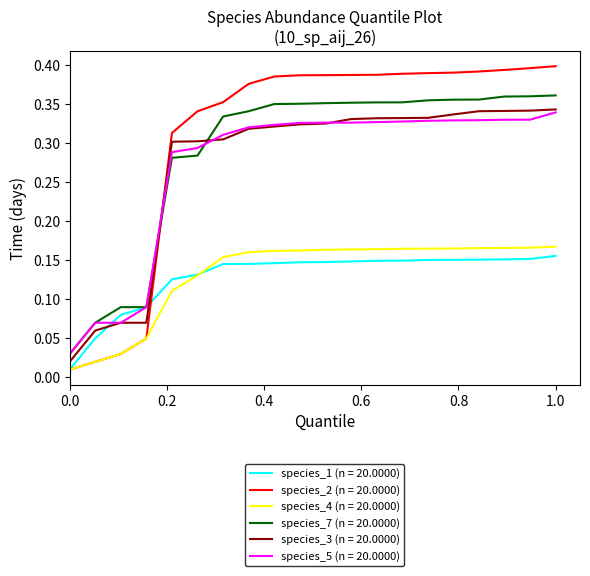

Which series has the largest range (max minus min)?

species_2 (n = 20.0000)